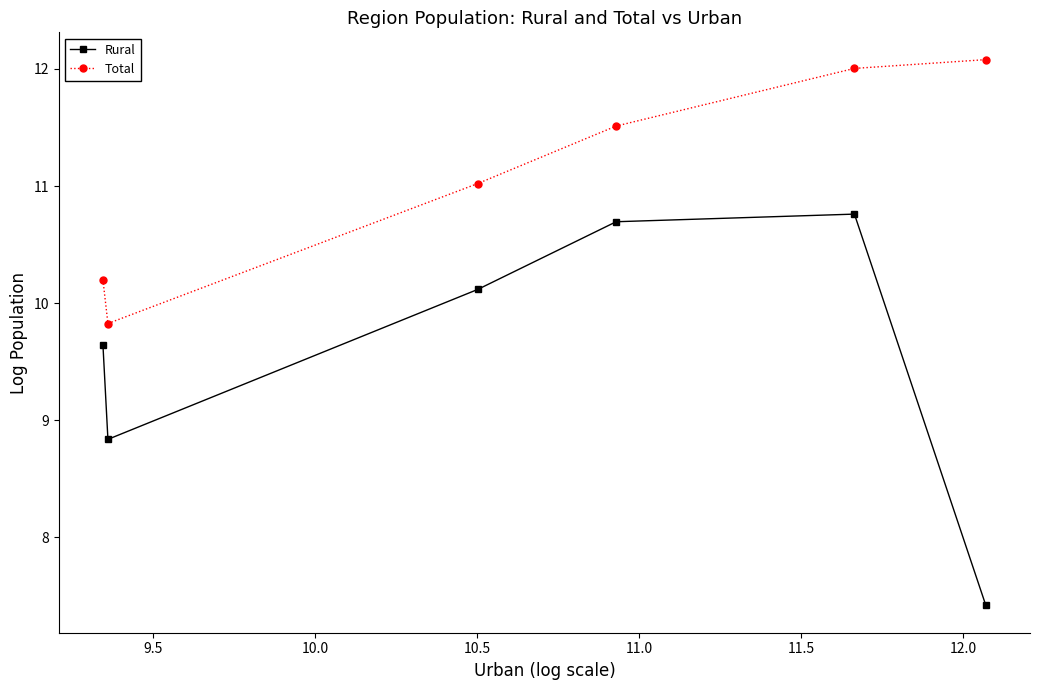

Rank the series by their average value, from lowest to highest.

Rural, Total